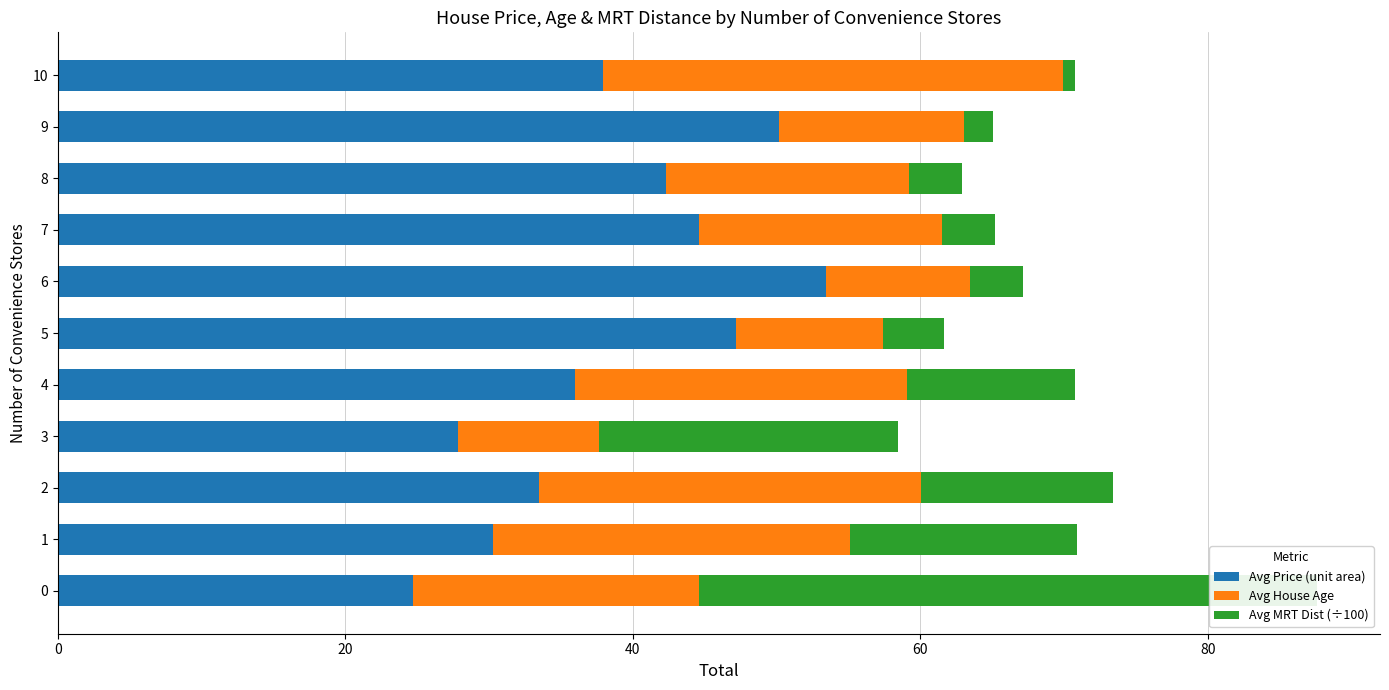

What are all the series names shown in the legend?

Avg Price (unit area), Avg House Age, Avg MRT Dist (÷100)